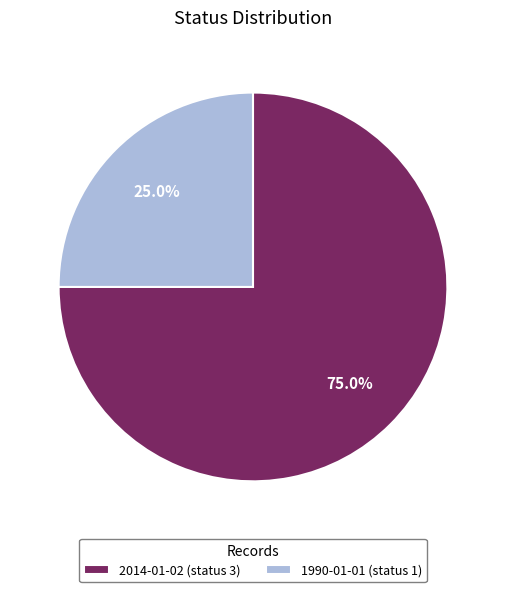

What portion of the pie excludes 2014-01-02 (status 3)?

25.0%